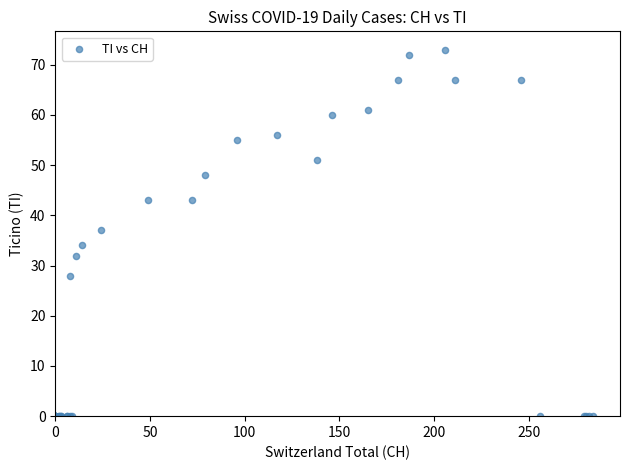

What Y value in the scatter plot is closest to 36?

37